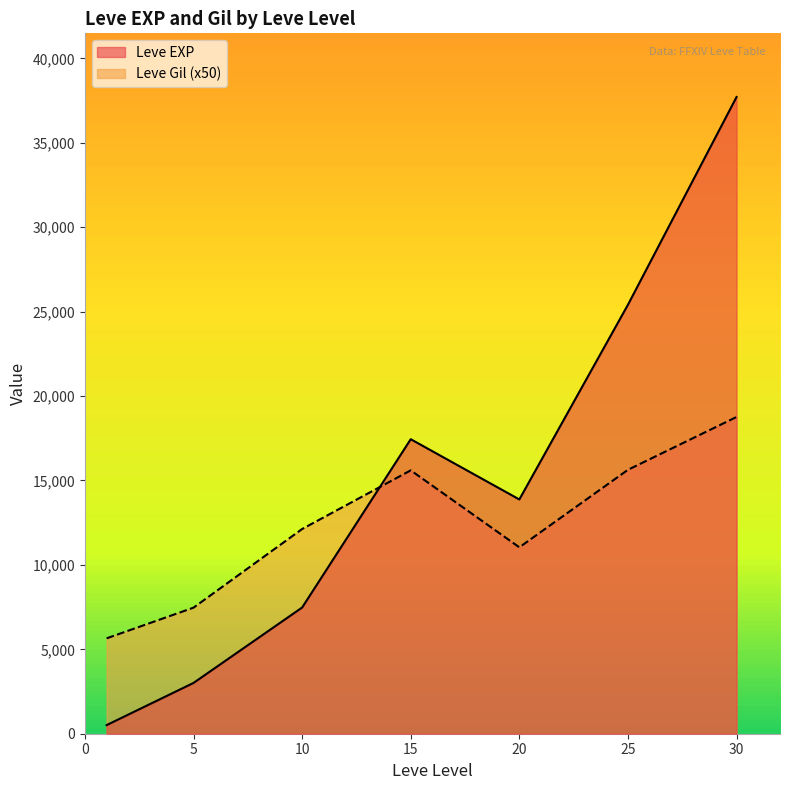

How many intersections are there between Leve EXP and Leve Gil (x50)?

1